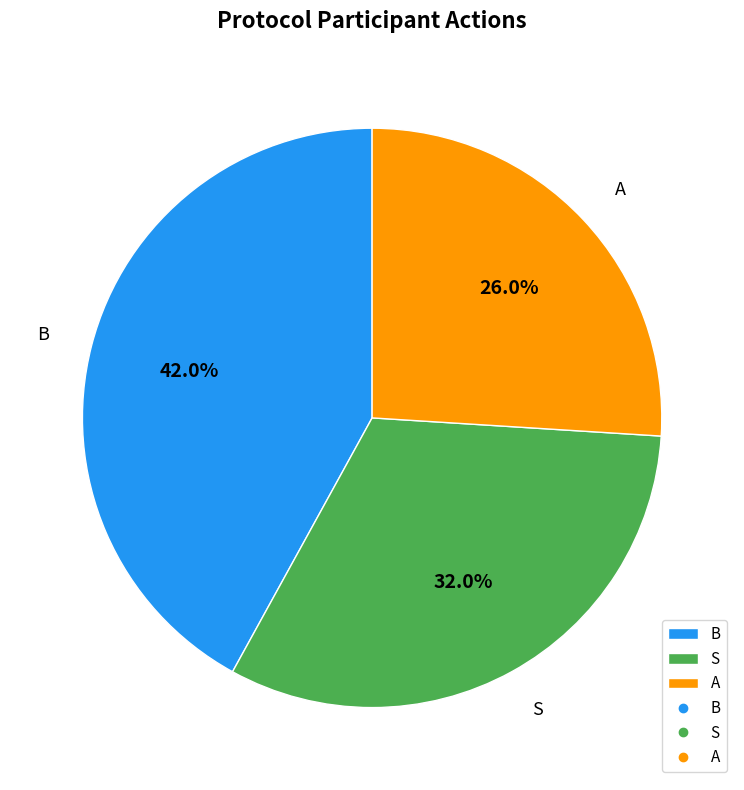

Which has a higher value, S or B?

B